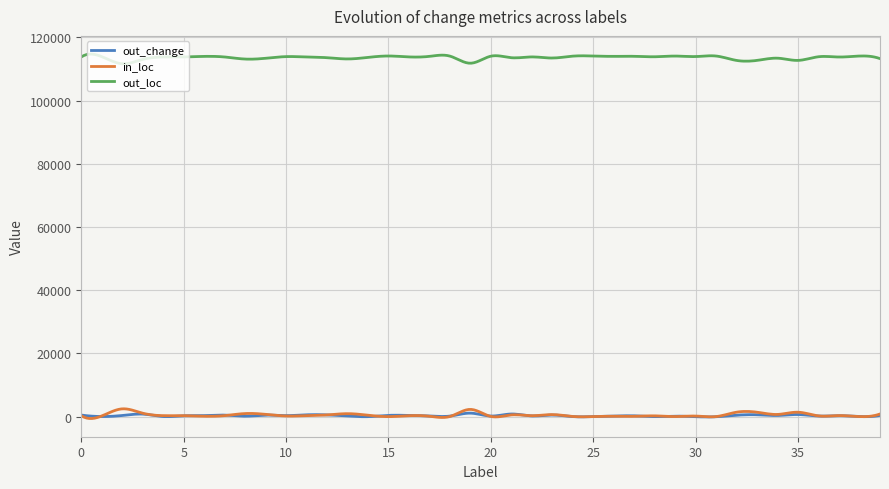

What is the maximum value shown in the chart?

114685.1